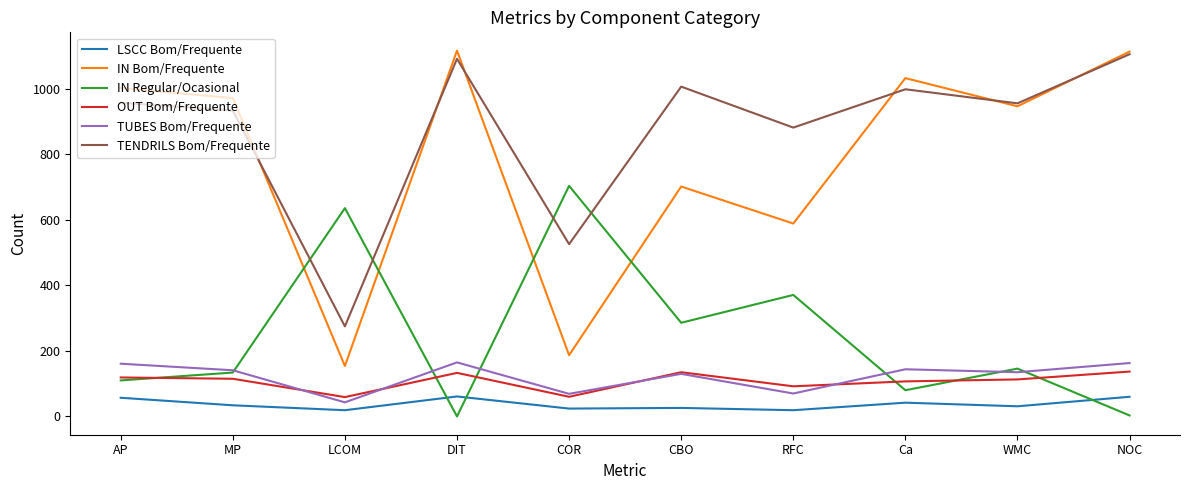

At which label does TENDRILS Bom/Frequente reach its peak?

NOC